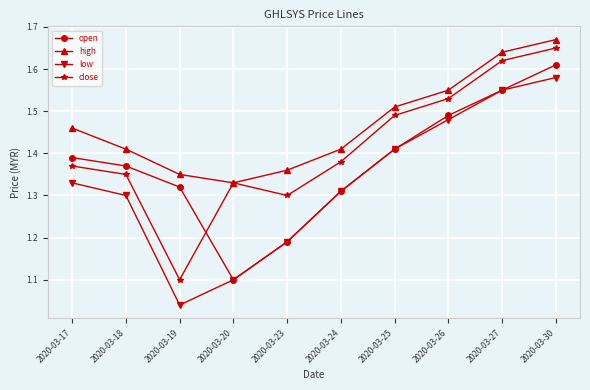

Count the number of categories in the chart.

10